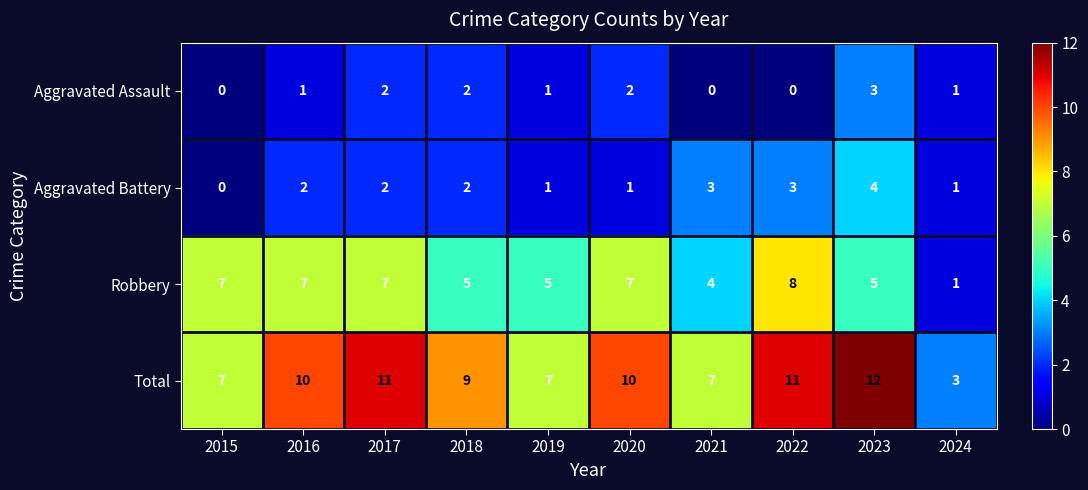

Is the value of Aggravated Assault at 2024 greater than the value of Aggravated Battery at 2017?

No